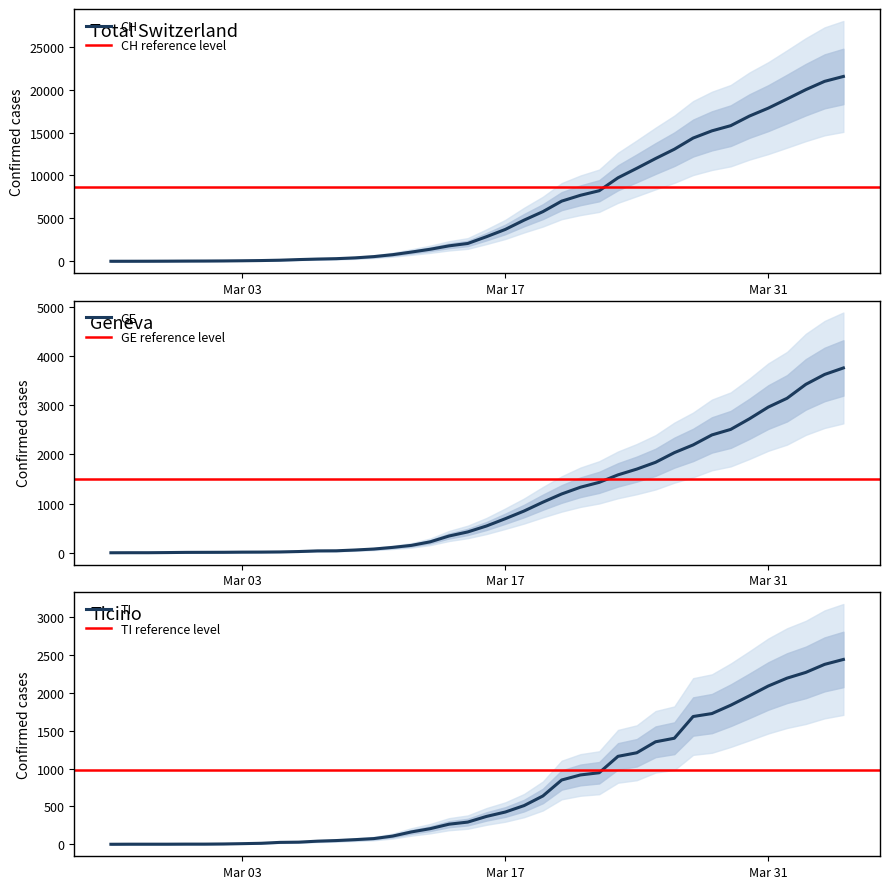

Is the value of TI at 35 greater than the value of CH at 28?

No